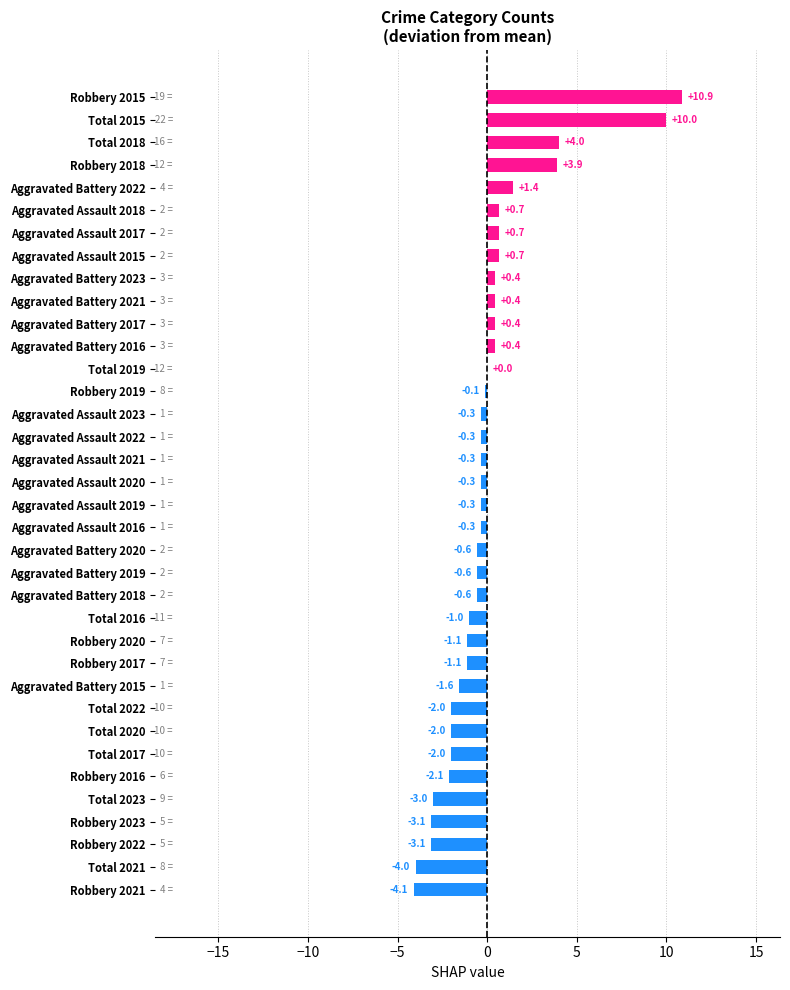

At which category does the chart reach its peak across all series?

Robbery 2015